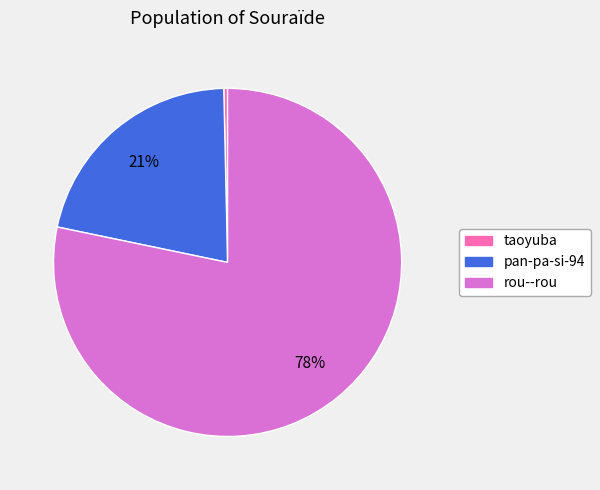

Rank the categories by value from highest to lowest.

rou--rou, pan-pa-si-94, taoyuba